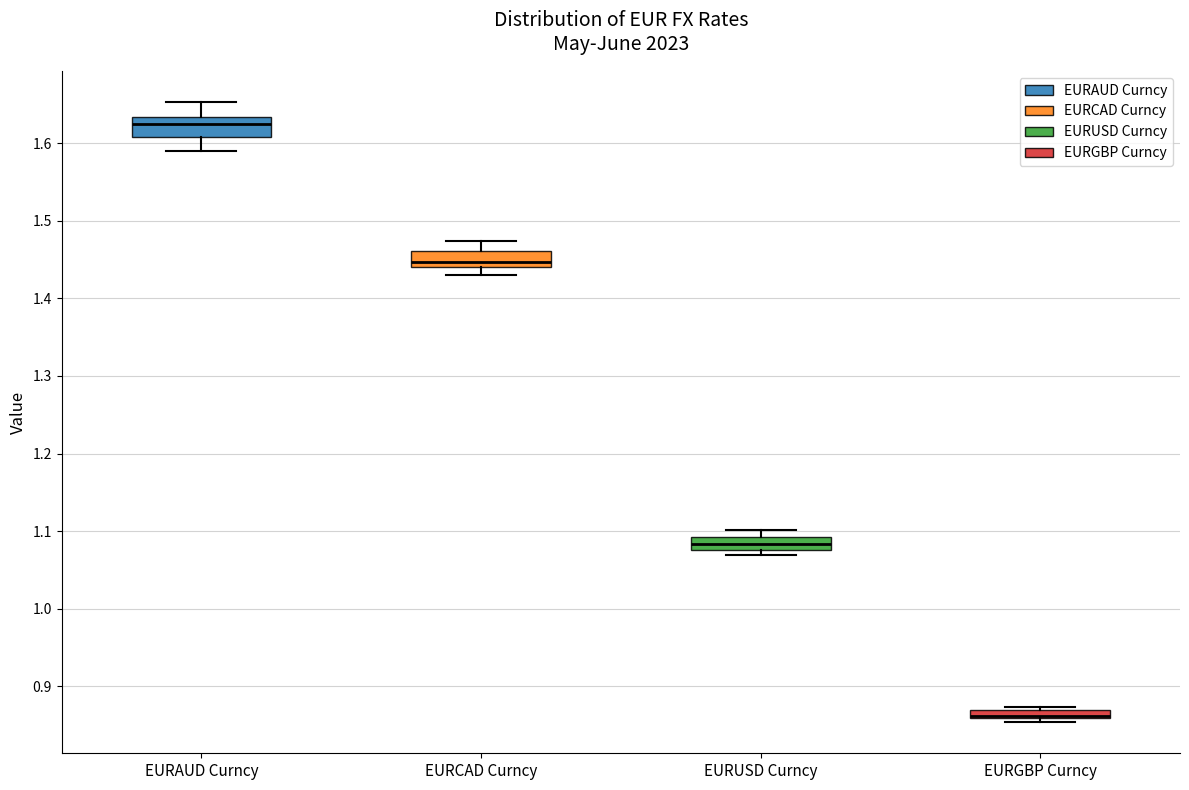

Where is the lower edge of the box for EURGBP Curncy on the y-axis? The values are not printed on the chart, so give them approximately, as read against the axis.

0.86